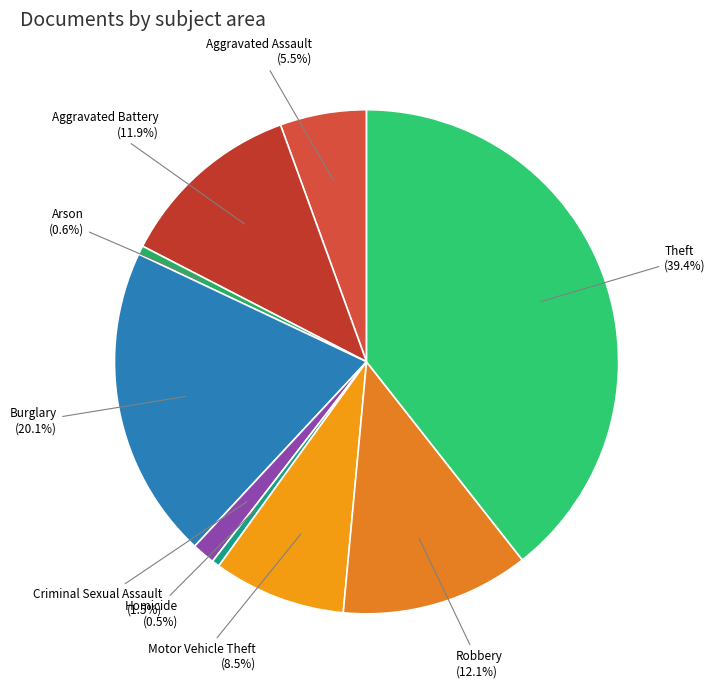

Is there any slice that represents more than half of the pie?

No